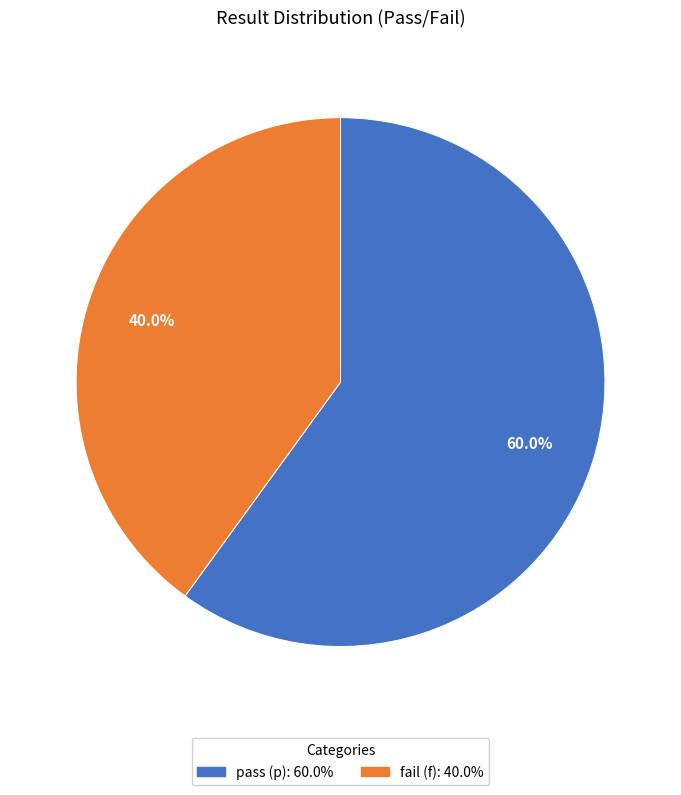

Count the number of slices in the pie.

2